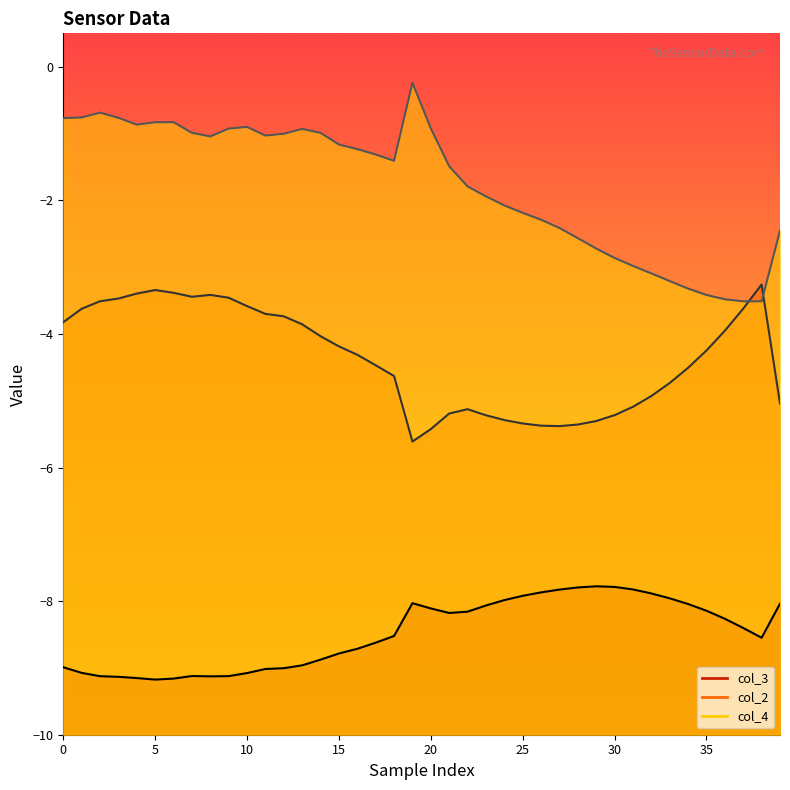

The value of col_4 at 23 is -3.0. True or false?

False